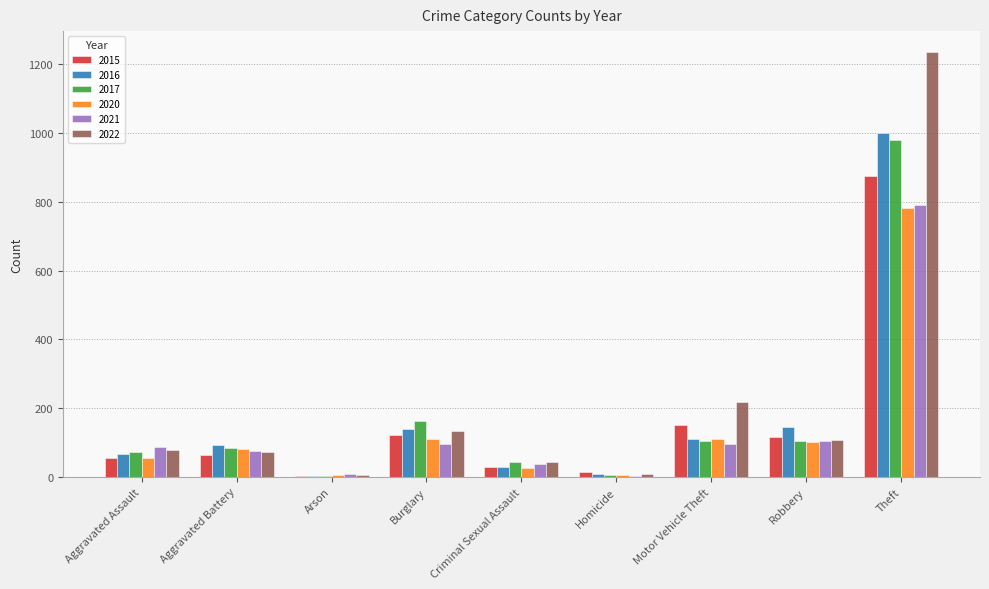

At which category is the sum across all series the highest?

Theft